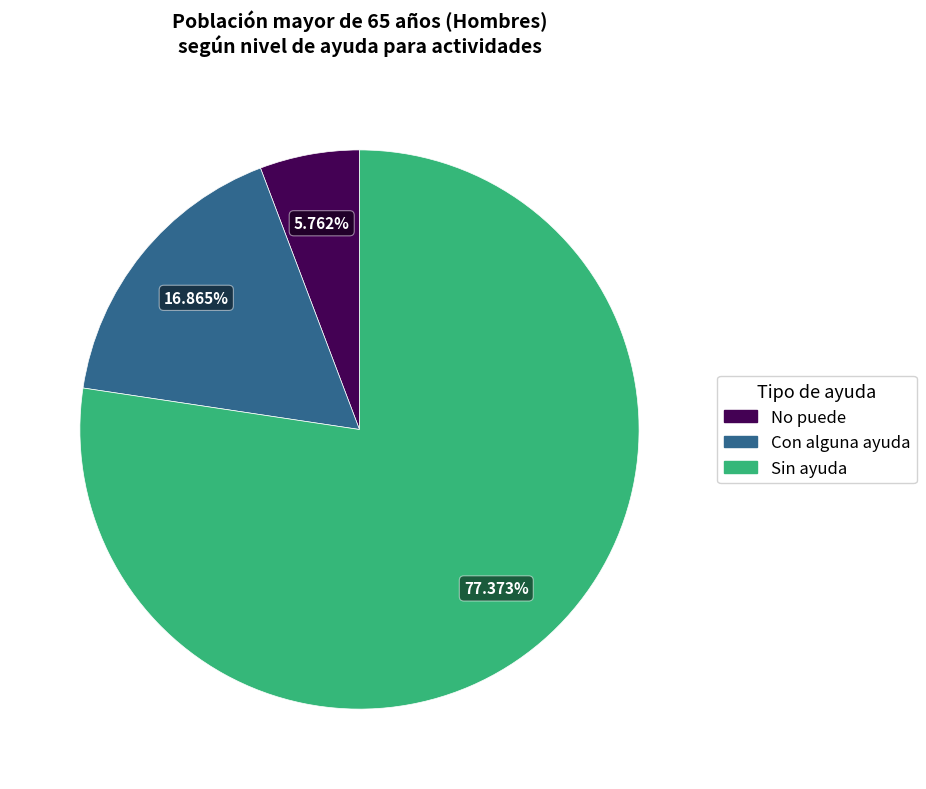

Do Sin ayuda and Con alguna ayuda together represent more than half of the pie?

Yes